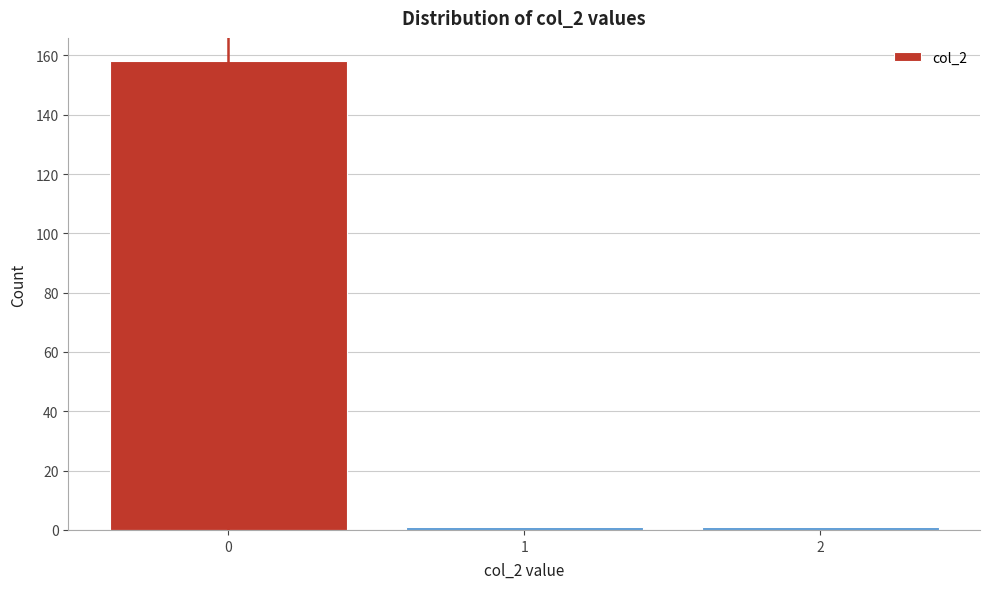

What is the height of the bar covering -0.5 to 0.5 on the x-axis? The values are not printed on the chart, so give them approximately, as read against the axis.

158